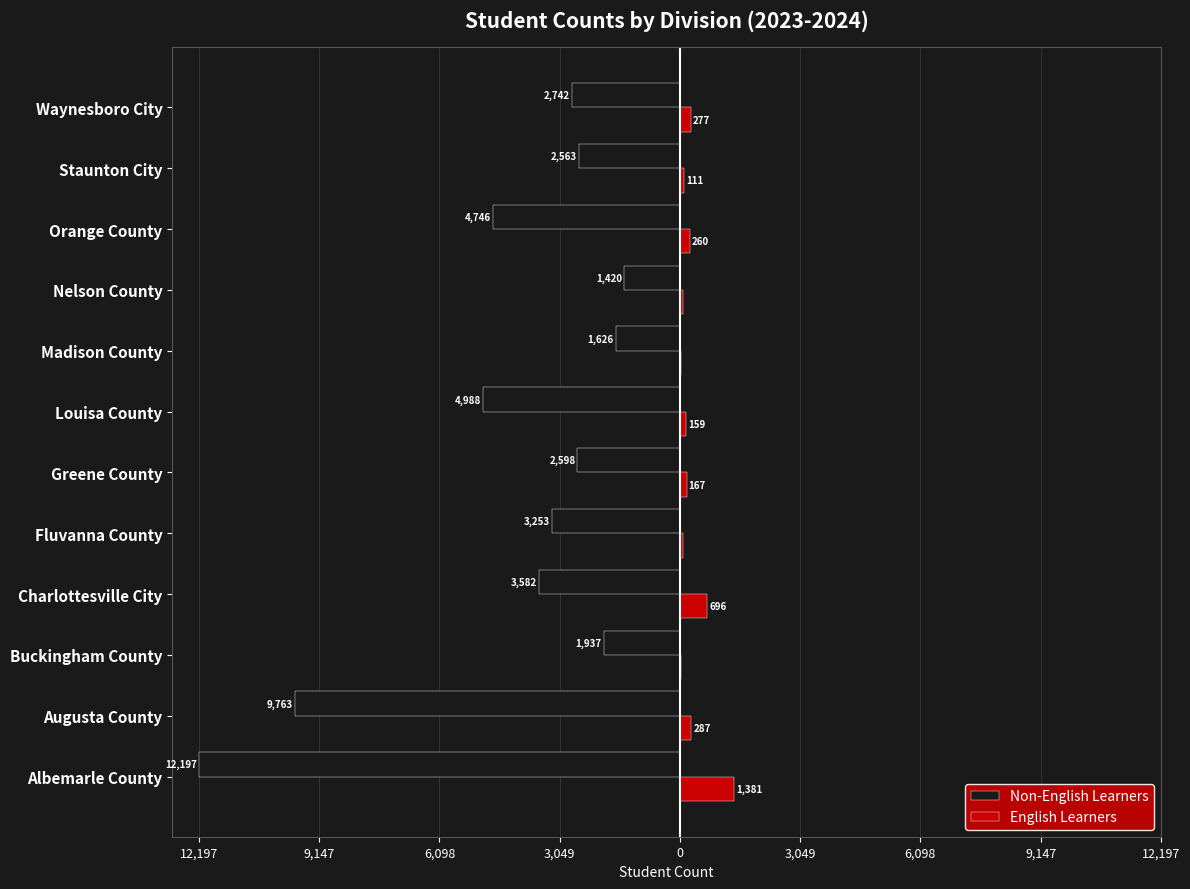

What are all the series names shown in the legend?

Non-English Learners, English Learners